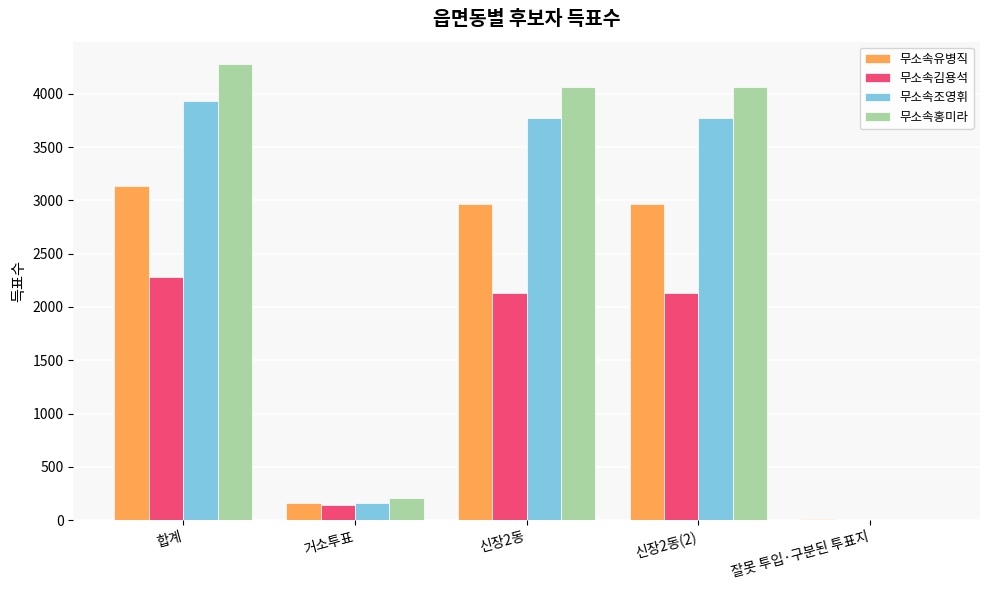

What is the greatest value displayed?

4276